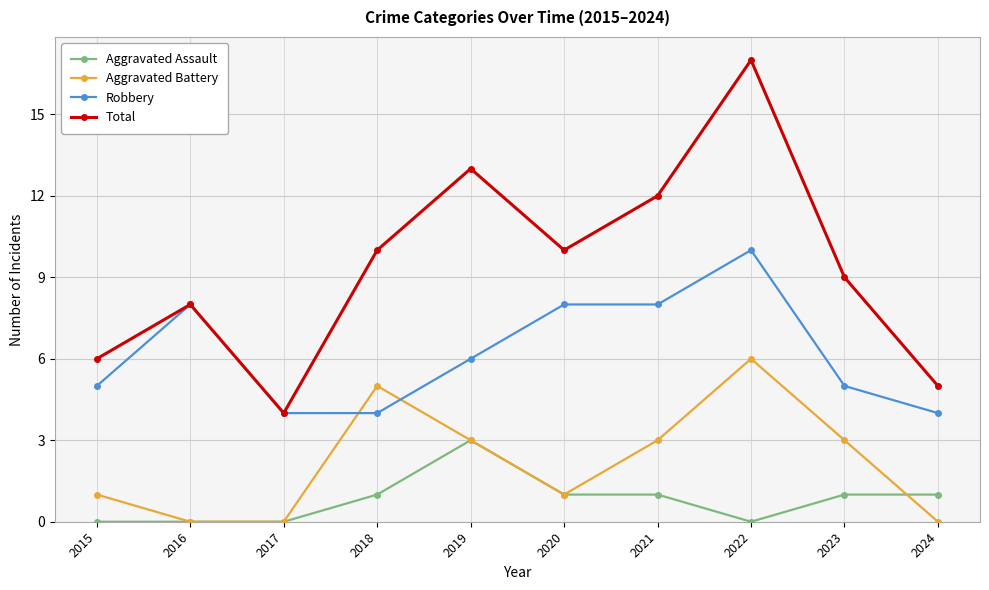

At 2024, list the series in order from largest to smallest.

Total, Robbery, Aggravated Assault, Aggravated Battery